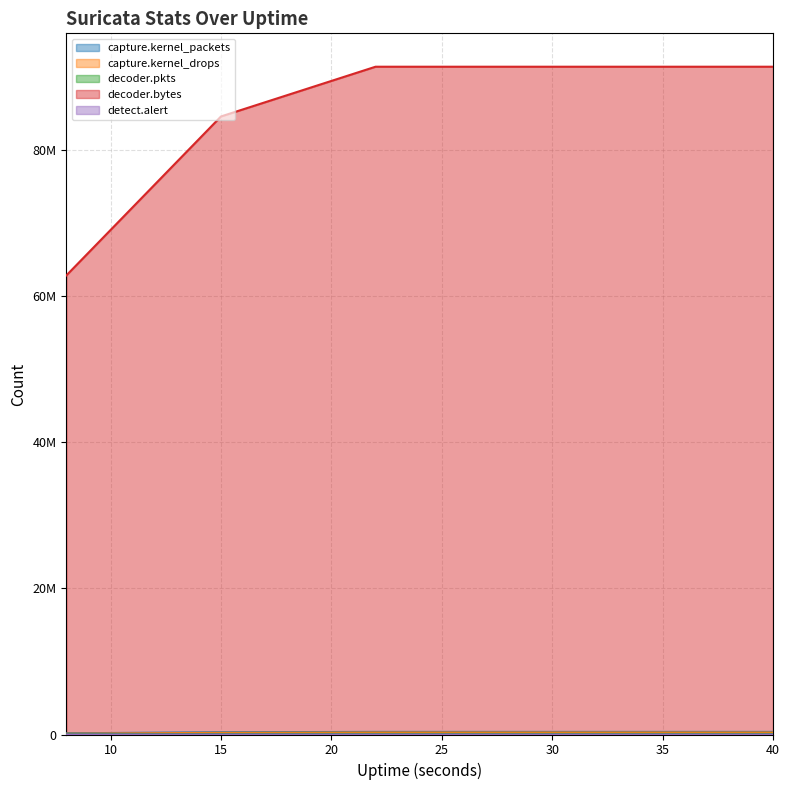

The capture.kernel_packets series shows 290907 at 8. True or false?

False